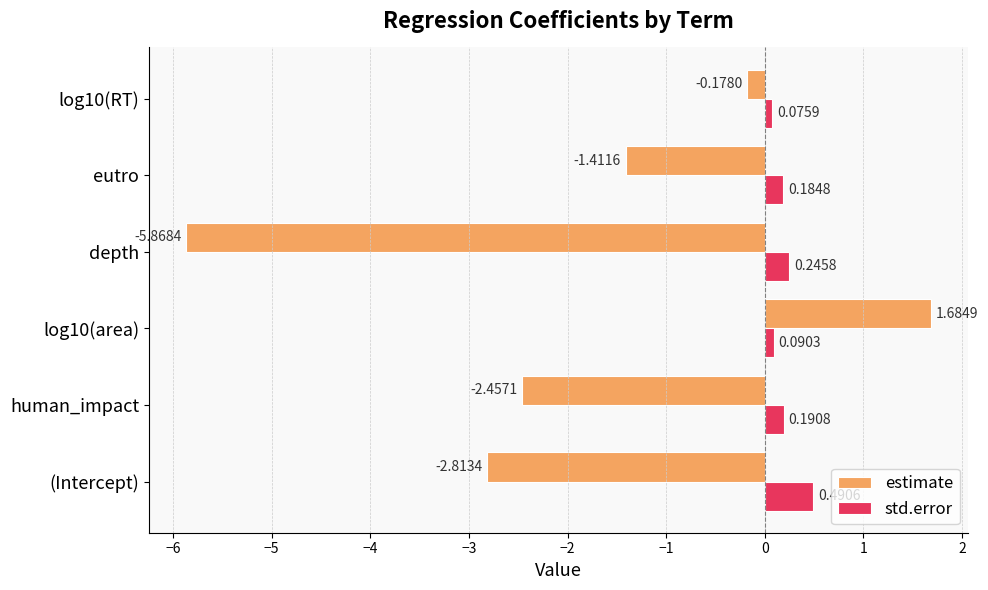

What is the spread (max minus min) of values at eutro?

1.6